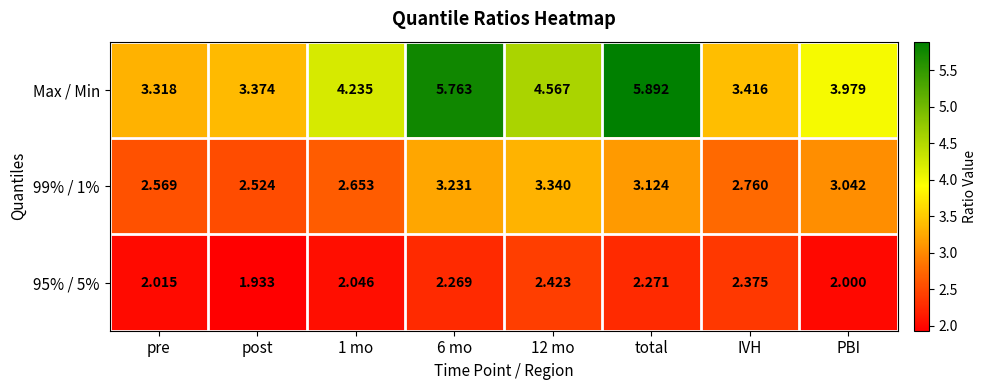

Count the number of categories in the chart.

8